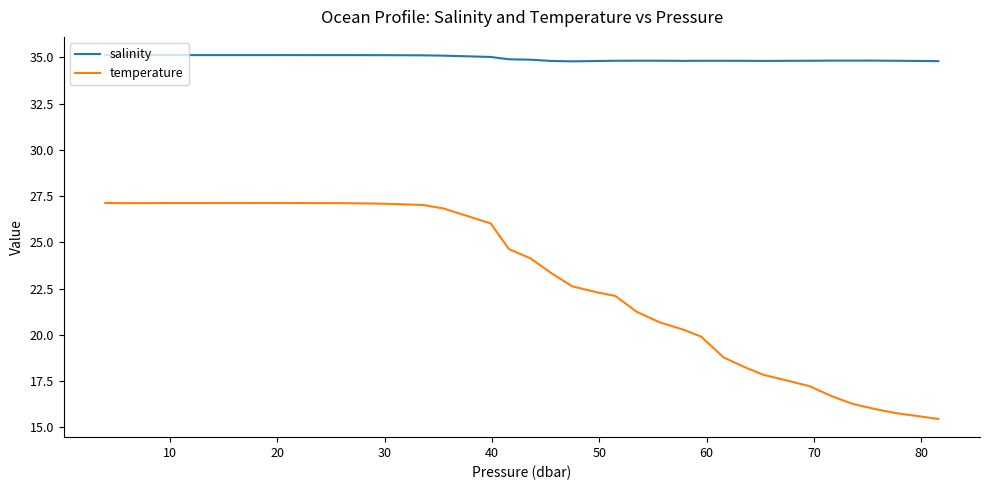

What is the difference between the second highest and second lowest values in the temperature series?

11.5